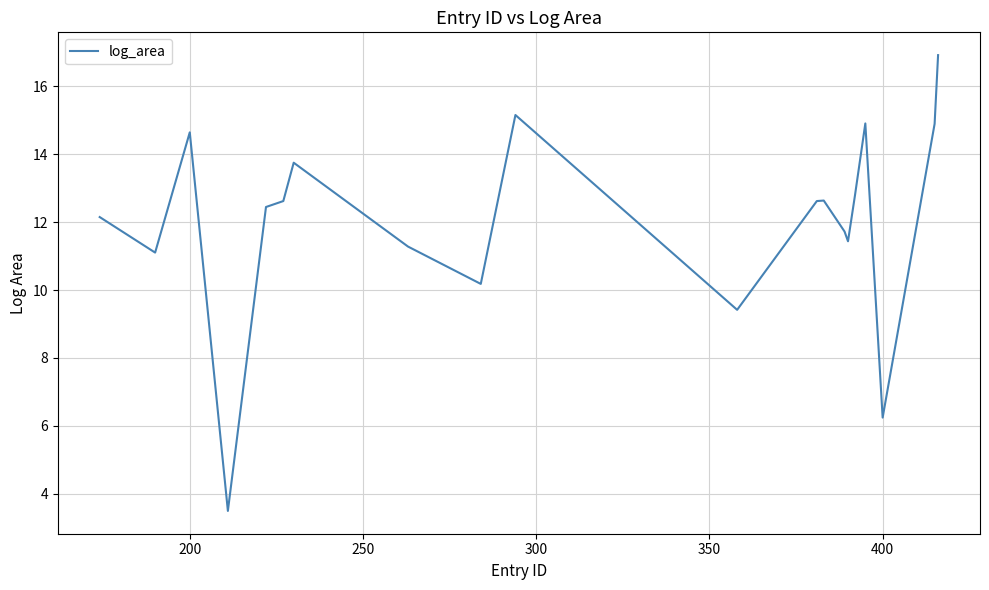

What is the difference between the maximum and minimum values?

13.4